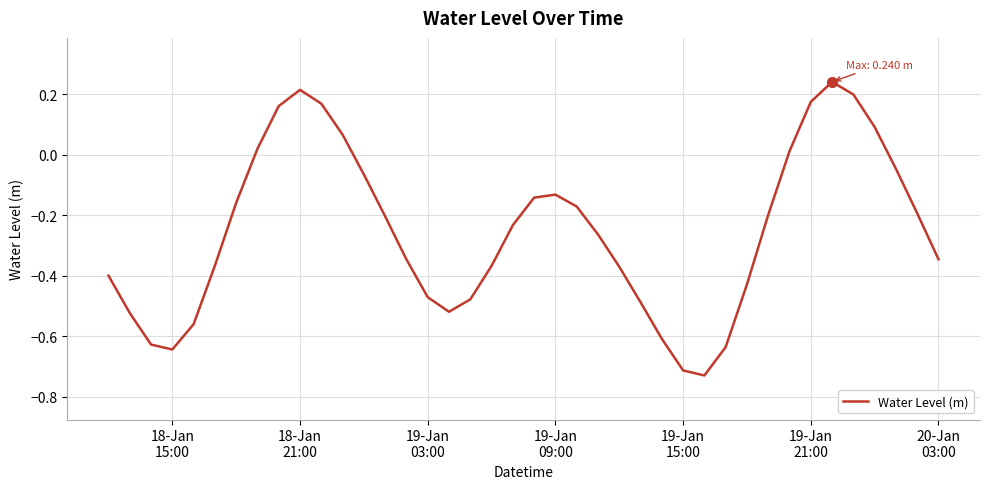

What is the difference between the maximum and minimum values?

1.0